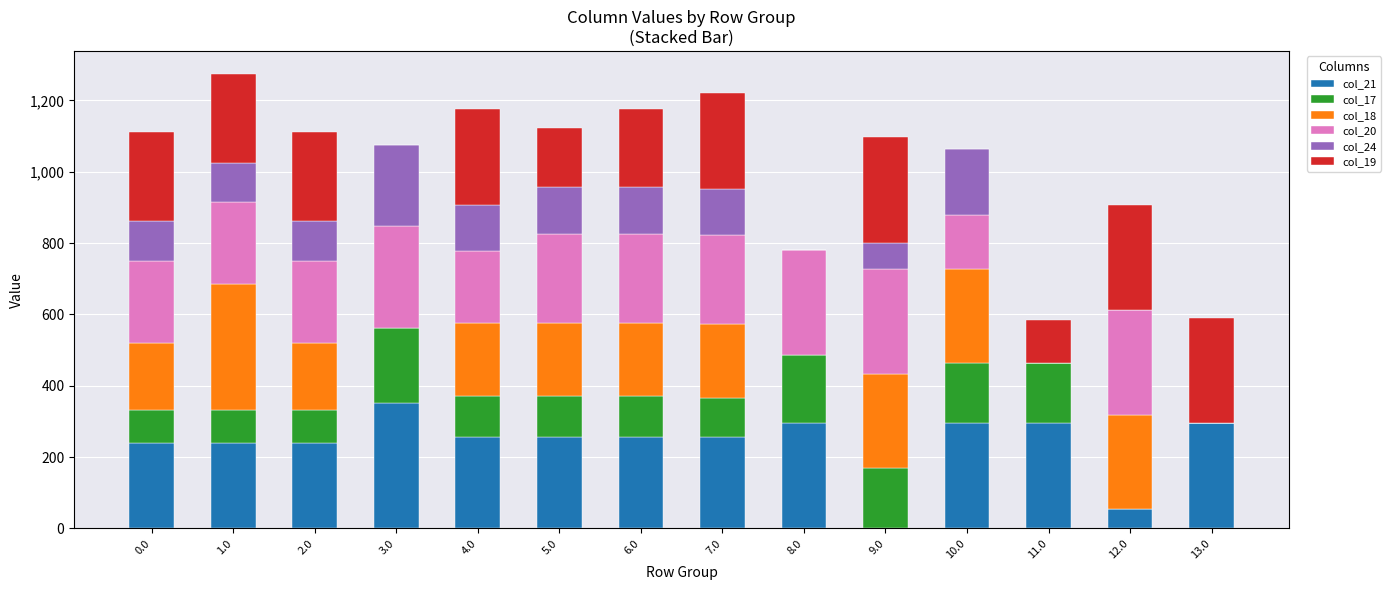

The value of col_21 at 11.0 is 128.4. True or false?

False